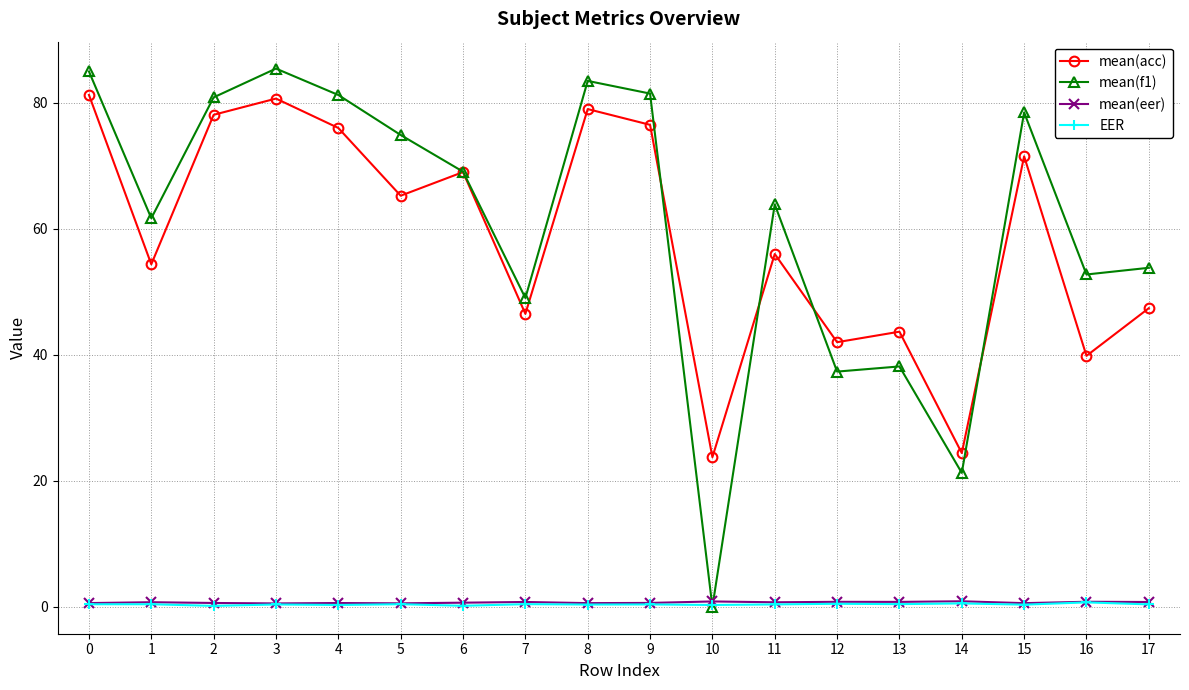

What is the spread (max minus min) of values at 8?

83.1